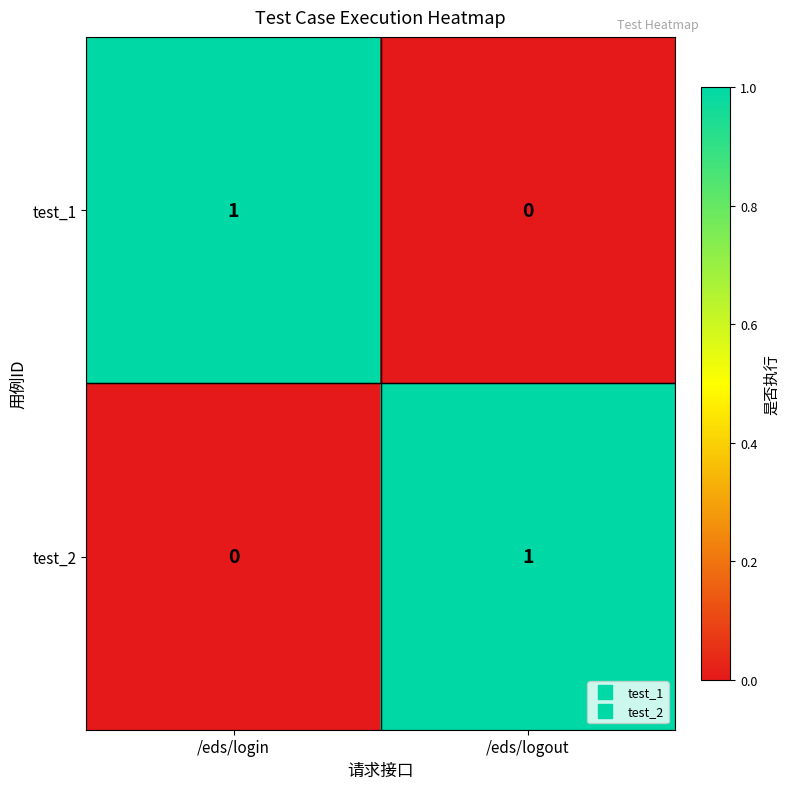

At which label does test_1 reach its minimum?

/eds/logout